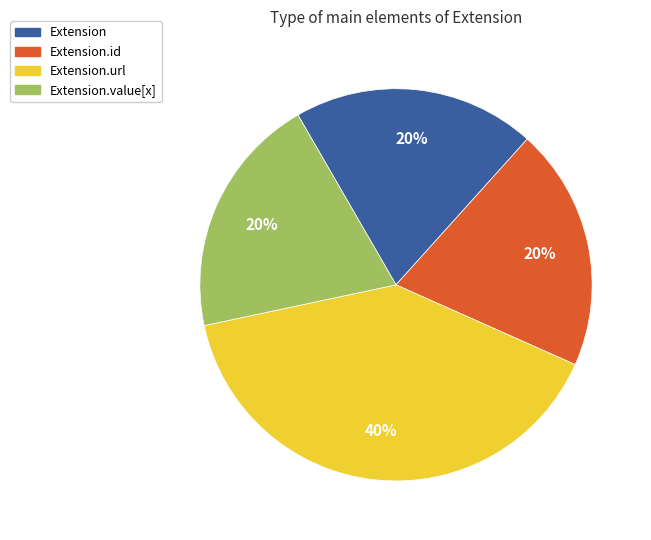

Combined, do Extension.id and Extension account for over 50%?

No